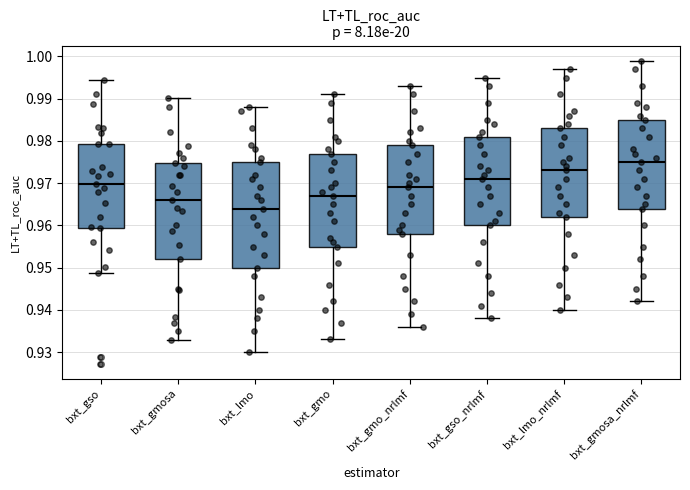

Which box is the tallest, from its lower edge to its upper edge?

bxt_lmo